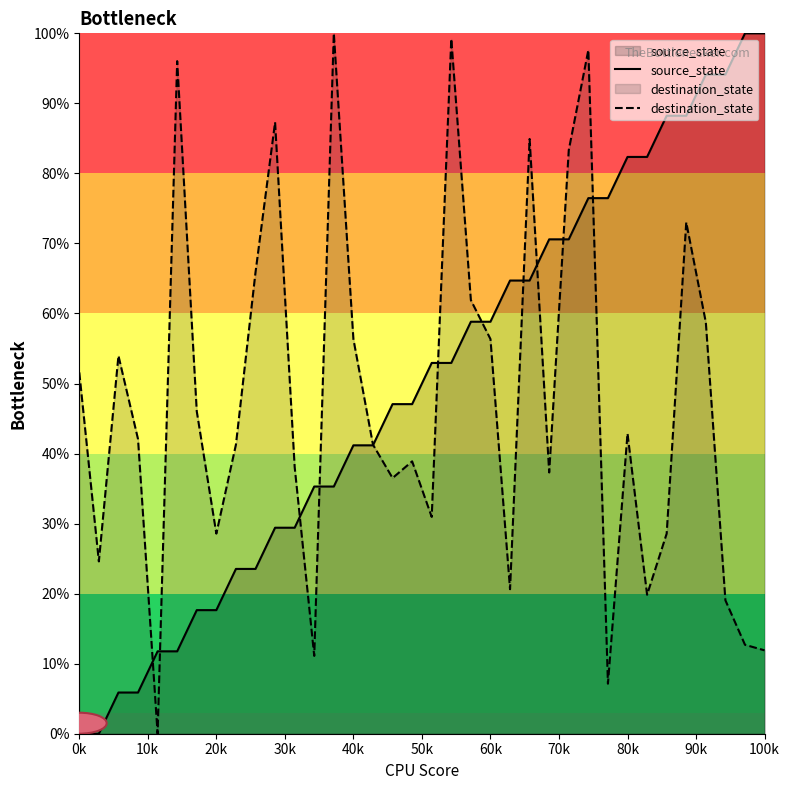

Reading right to left, transcribe all the data shown in this chart.

source_state: 100.0	100.0	94.1	94.1	88.2	88.2	82.4	82.4	76.5	76.5	70.6	70.6	64.7	64.7	58.8	58.8	52.9	52.9	47.1	47.1	41.2	41.2	35.3	35.3	29.4	29.4	23.5	23.5	17.6	17.6	11.8	11.8	5.9	5.9	0.0	0.0
destination_state: 11.9	12.7	19.0	58.7	73.0	28.6	19.8	42.9	7.1	97.6	83.3	37.3	84.9	20.6	56.3	61.9	99.2	31.0	38.9	36.5	41.3	56.3	100.0	11.1	38.1	87.3	65.9	41.3	28.6	46.0	96.0	0.0	42.1	54.0	24.6	51.6